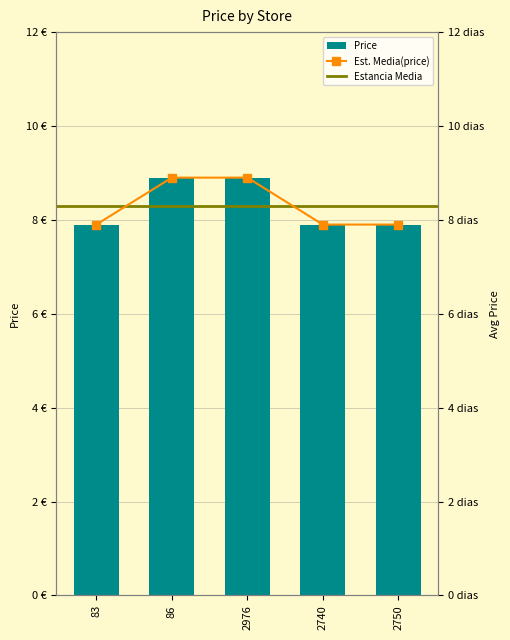

Which category has the highest value across all series?

86